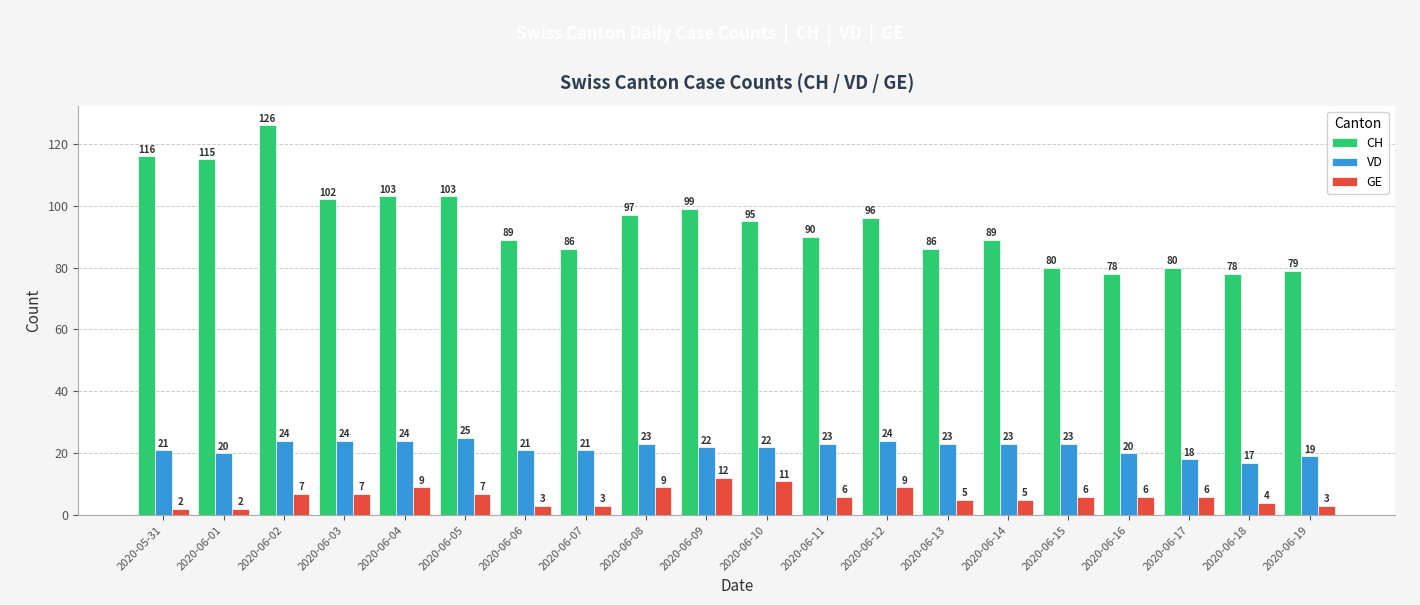

How many series are shown in this chart?

3